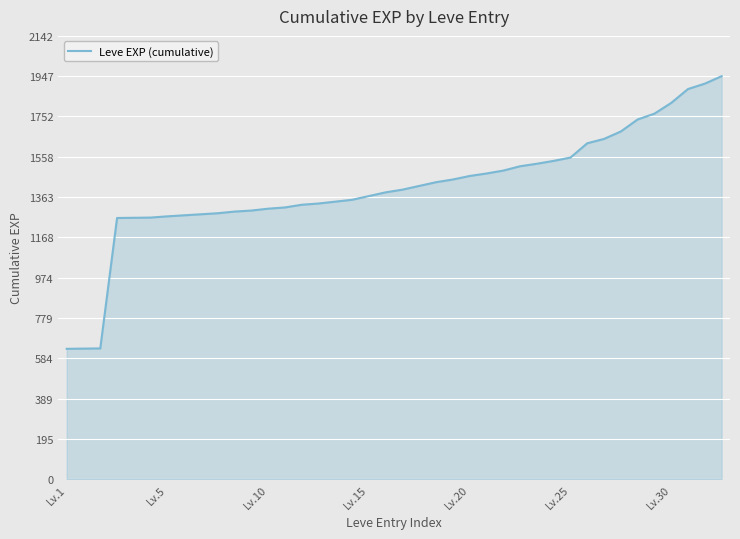

What is the greatest value displayed?

1947